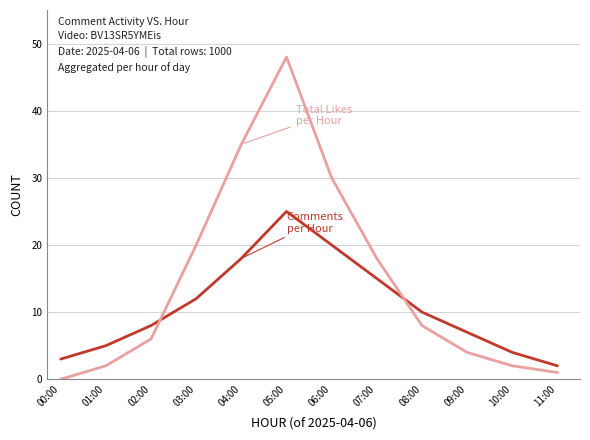

At which category is the sum across all series the highest?

05:00